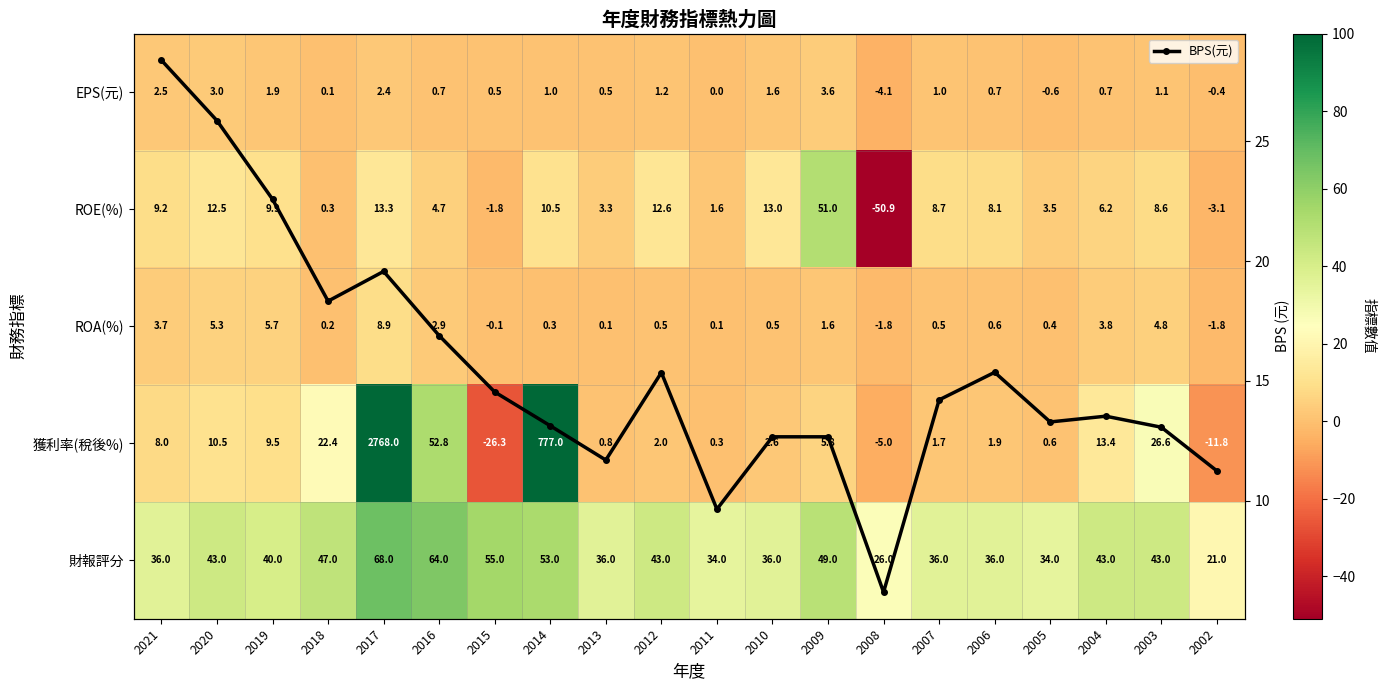

True or false: 財報評分 has a value of 34.0 at 2005.

True